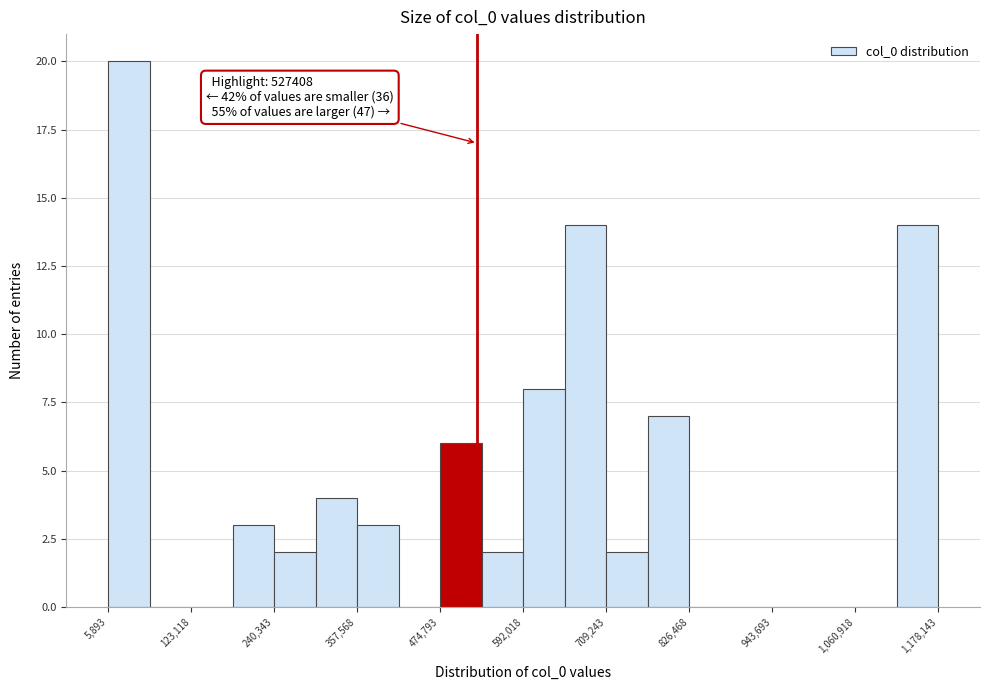

Read against the x-axis, roughly where is the centre of the tallest bar?

40000